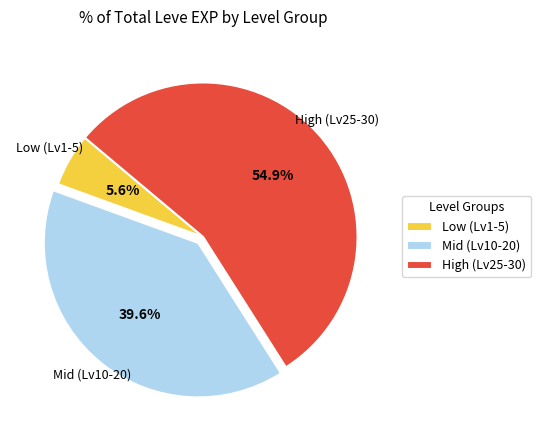

How many segments does this pie chart have?

3